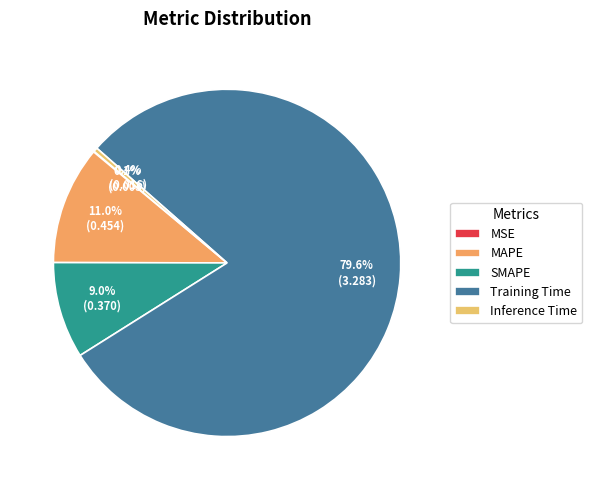

Is the sum of MSE and Inference Time greater than half?

No